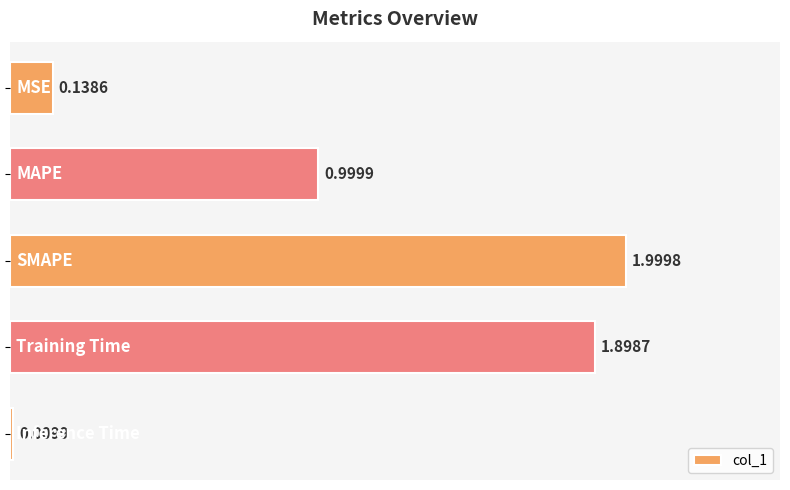

What is the difference between the maximum and minimum values?

2.0